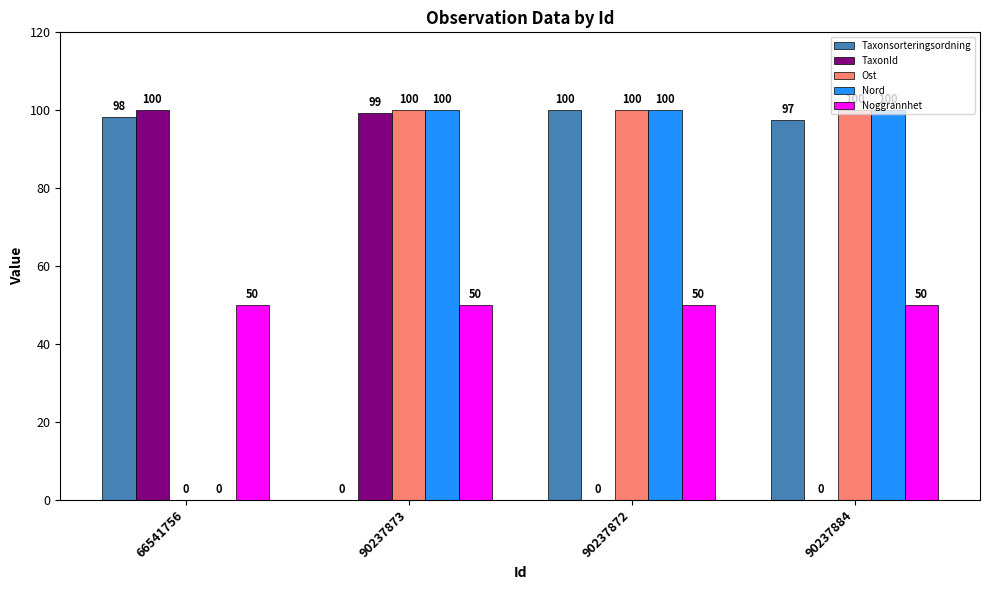

What is the sum of the Noggrannhet values at 90237884 and 90237873?

100.0